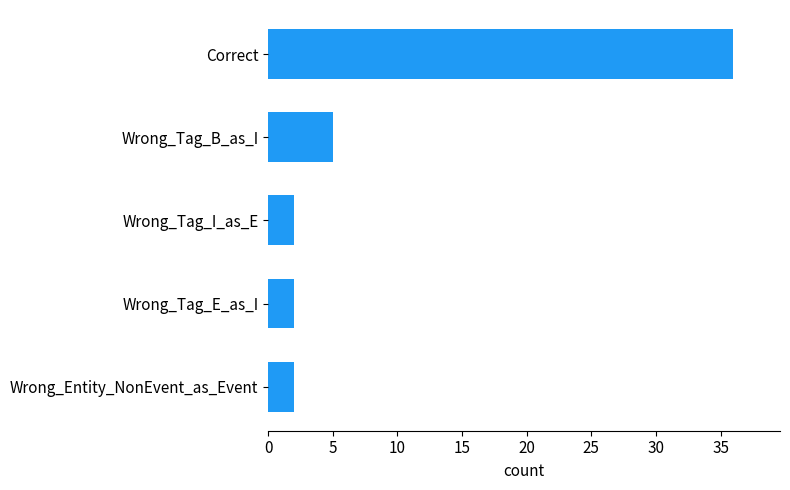

Where is the data nearest to the value 19?

Wrong_Tag_B_as_I